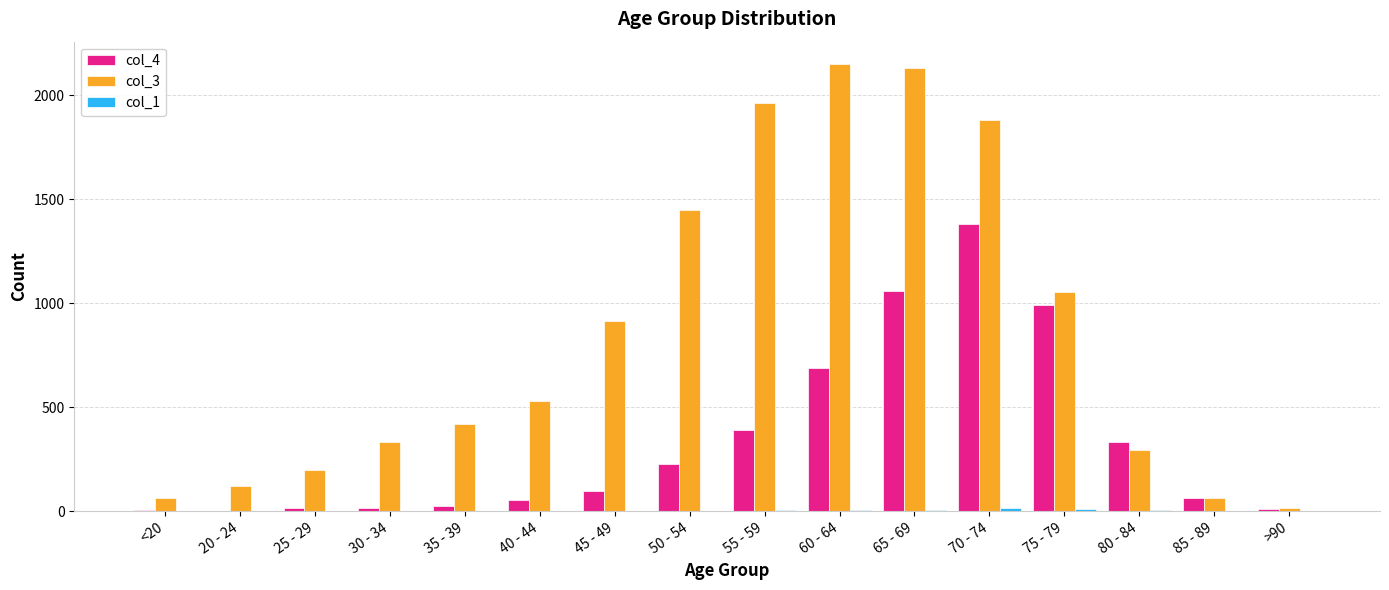

The col_3 series shows 1450 at 50 - 54. True or false?

True